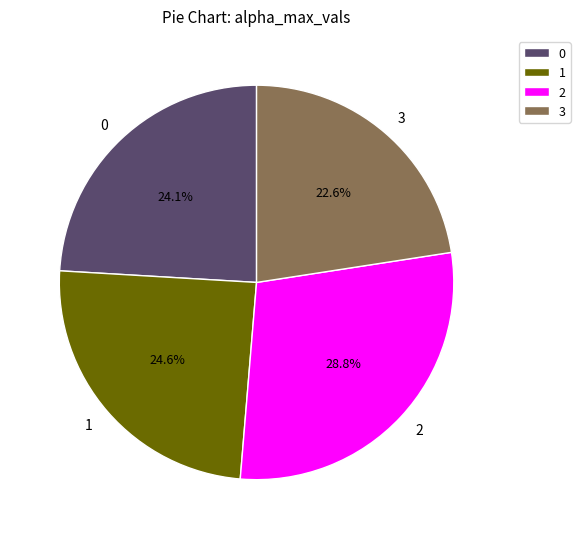

How many segments does this pie chart have?

4